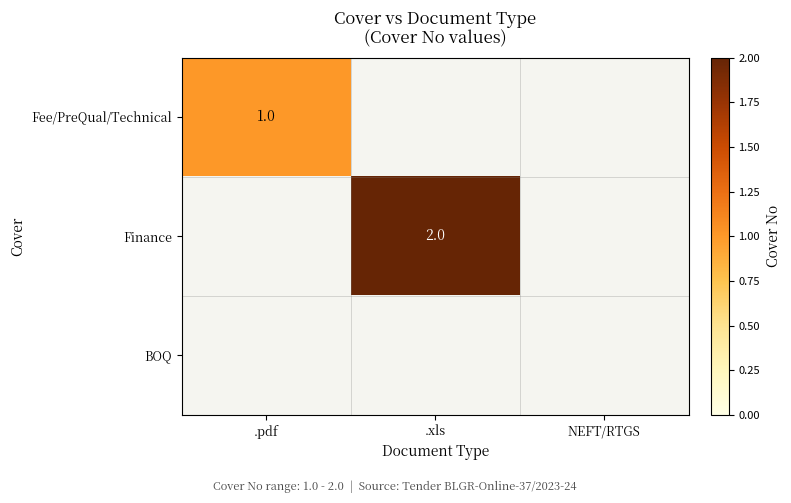

The value of Fee/PreQual/Technical at .pdf is 1. True or false?

True